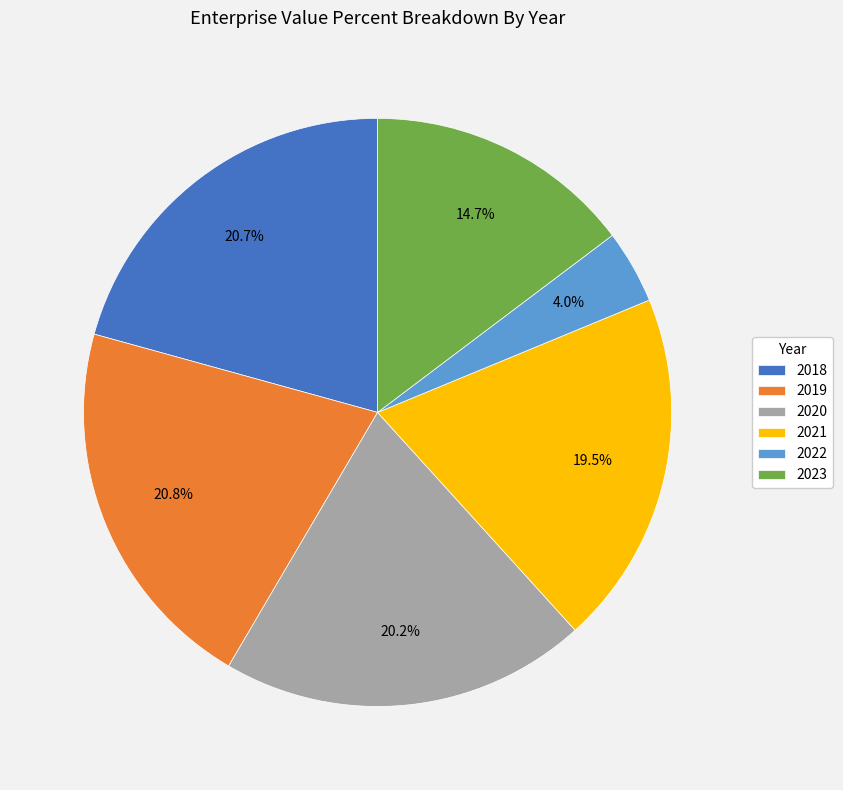

The 2018 slice represents 12% of the pie. True or false?

False